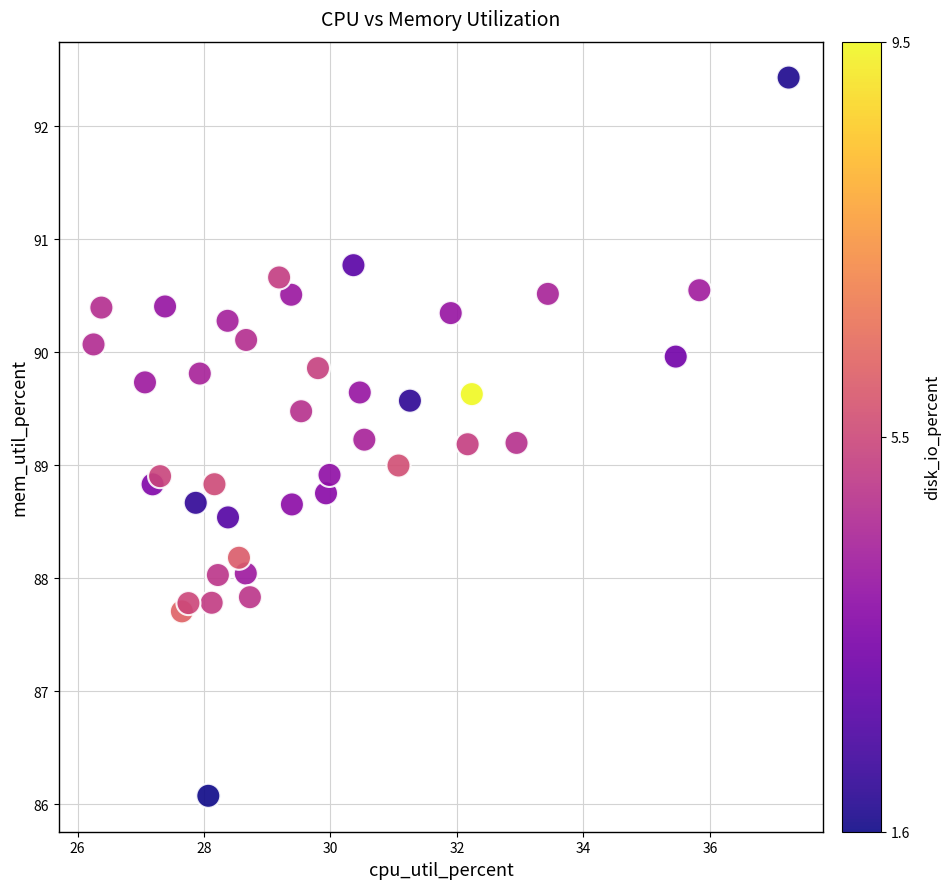

What is the range of X values (max minus min)?

11.0